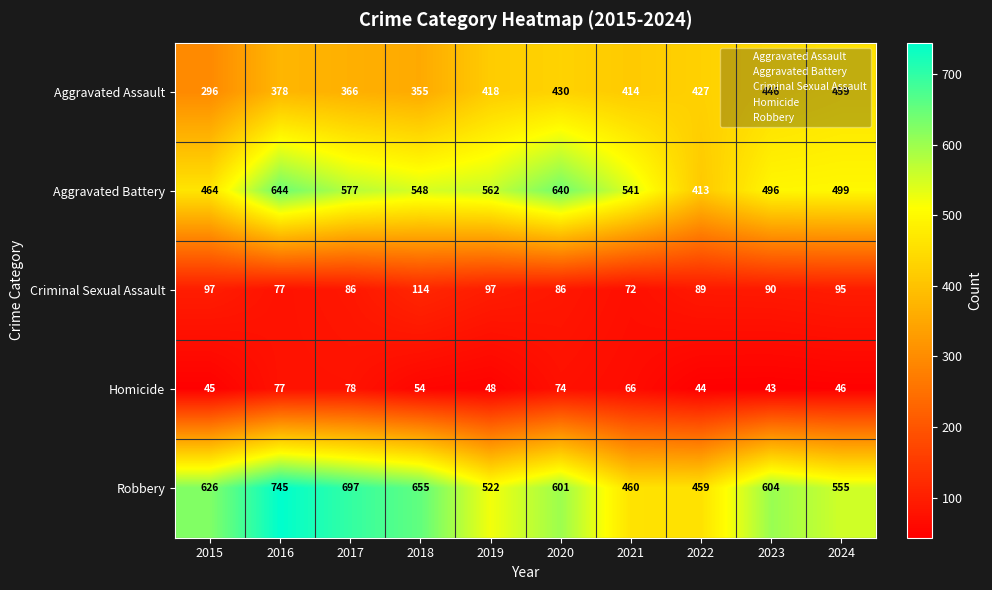

Where does the Robbery series first go above 604?

2015